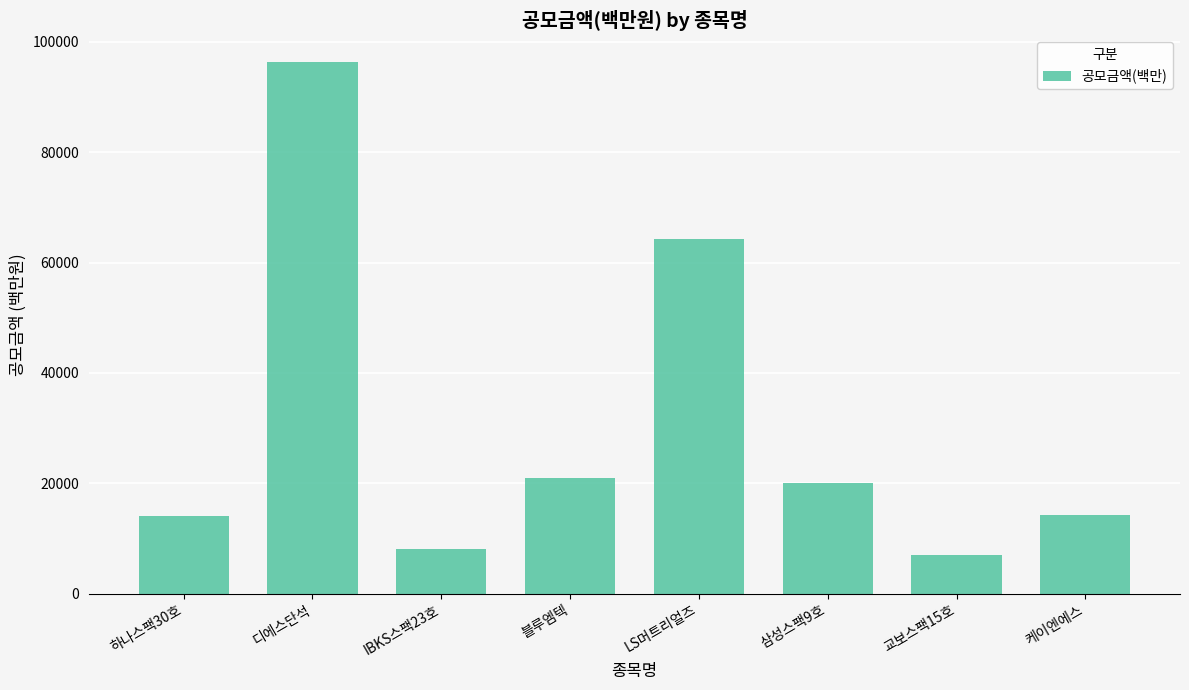

What is the sum of all values?

244980